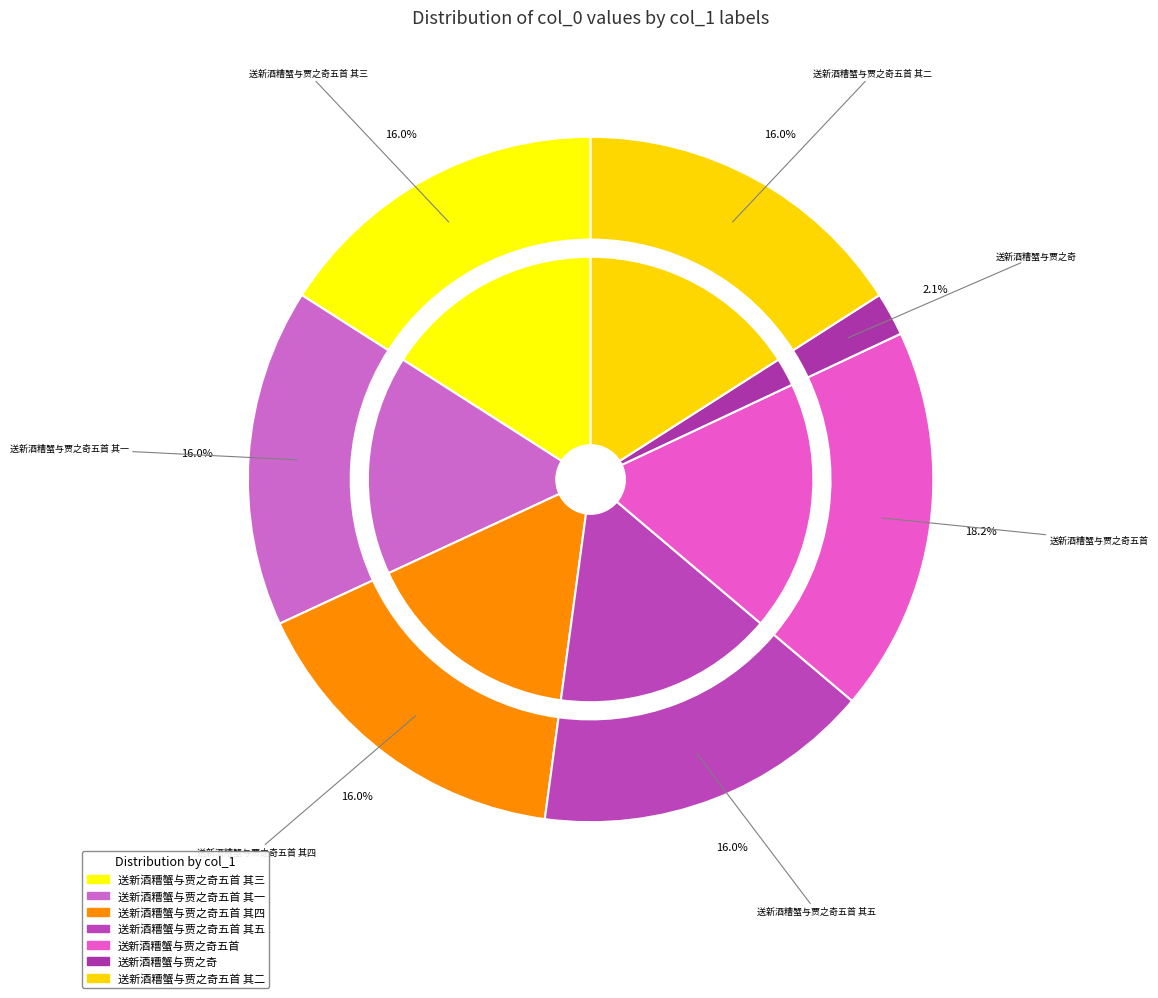

To the nearest percent, what is the average slice percentage?

14%